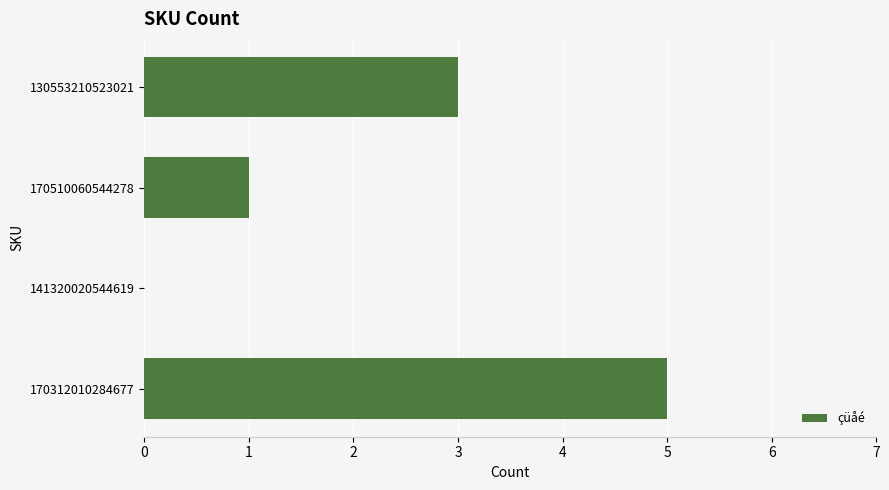

What is the approximate value at 130553210523021?

3